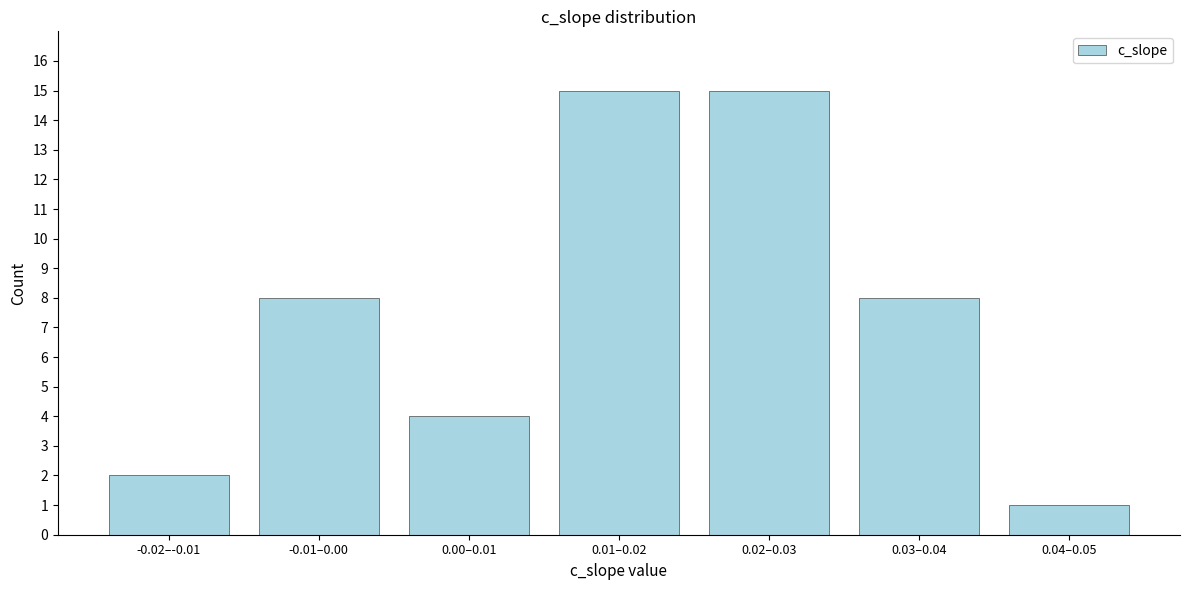

Reading left to right, extract all data points from this chart.

-0.02–-0.01=2	-0.01–0.00=8	0.00–0.01=4	0.01–0.02=15	0.02–0.03=15	0.03–0.04=8	0.04–0.05=1